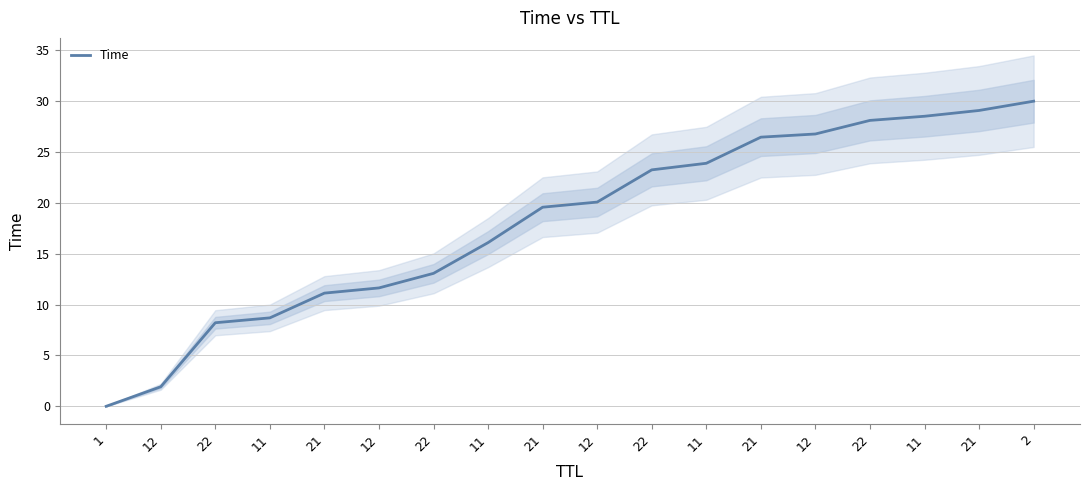

Reading left to right, extract all data points from this chart.

0.0	1.9	8.2	8.7	11.1	11.6	13.1	16.1	19.6	20.1	23.2	23.9	26.5	26.8	28.1	28.5	29.1	30.0